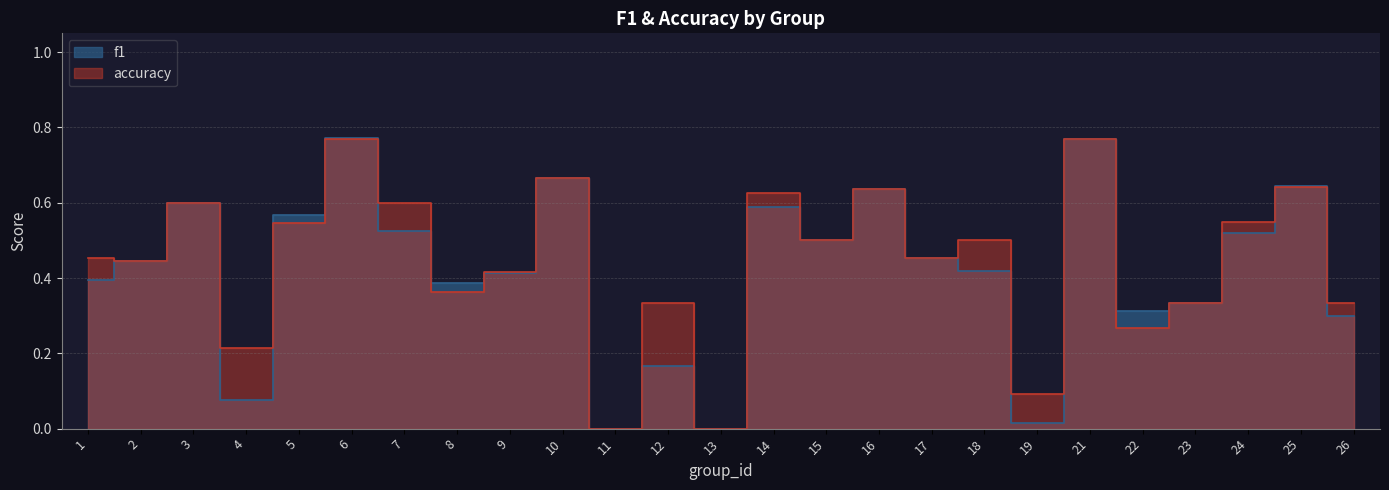

What is the value of the accuracy point at the 19th from the left?

0.1